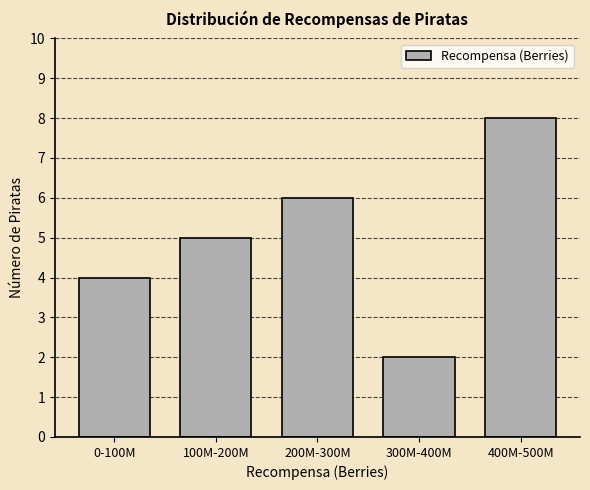

Reading left to right, list all the values displayed in this chart.

0-100M=4	100M-200M=5	200M-300M=6	300M-400M=2	400M-500M=8